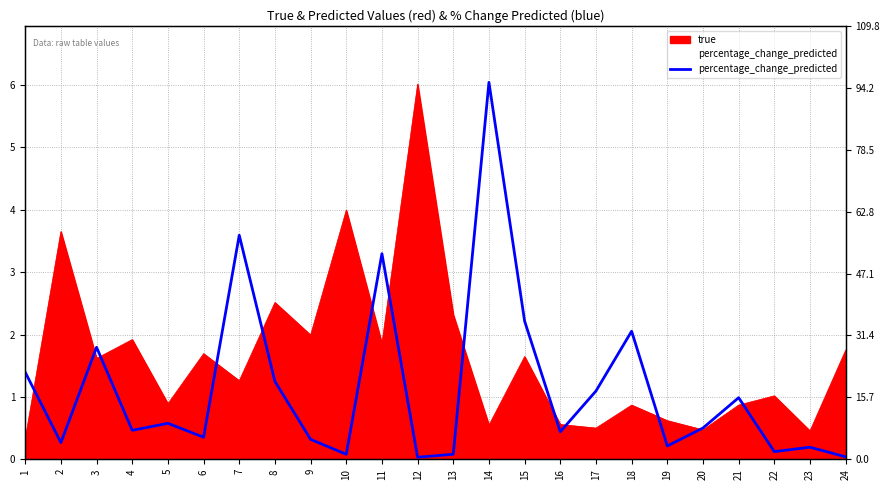

True or false: the data shows 1.3 at 10.

True